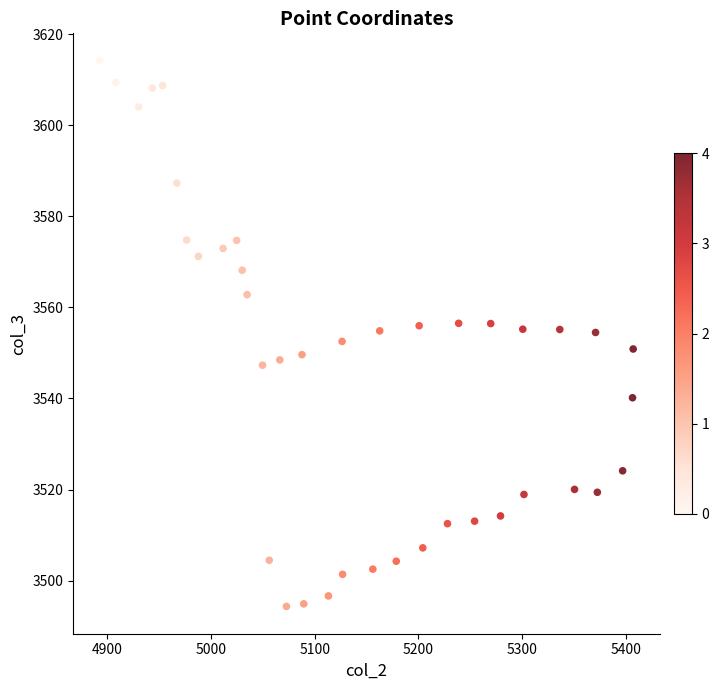

What is the range of Y values (max minus min)?

119.9